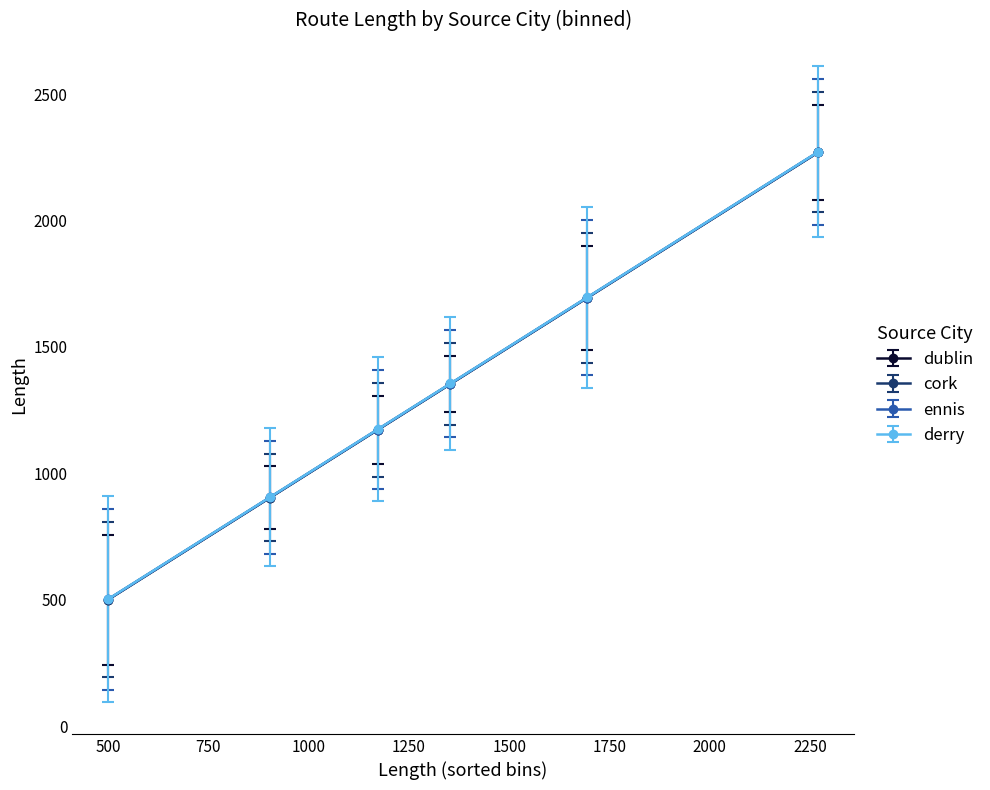

True or false: ennis has more than 1 interior local peaks.

False